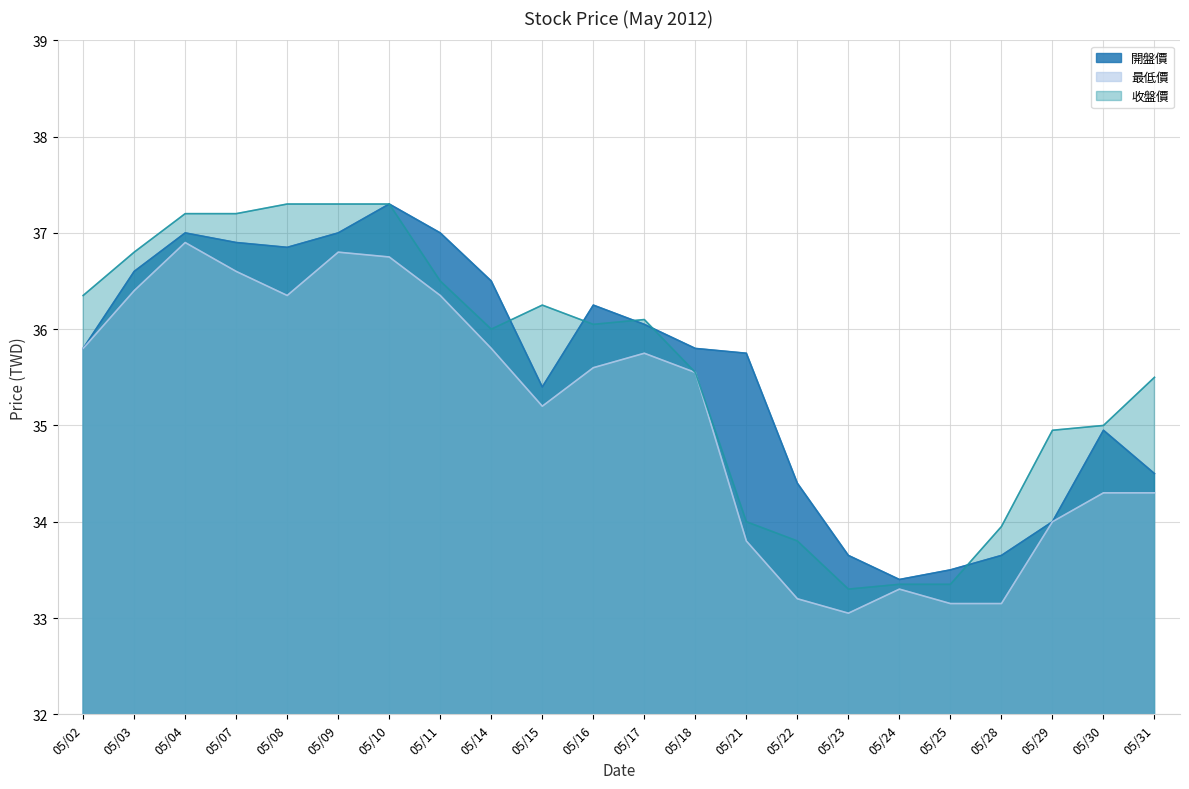

Where does the 開盤價 series first go above 35?

05/02